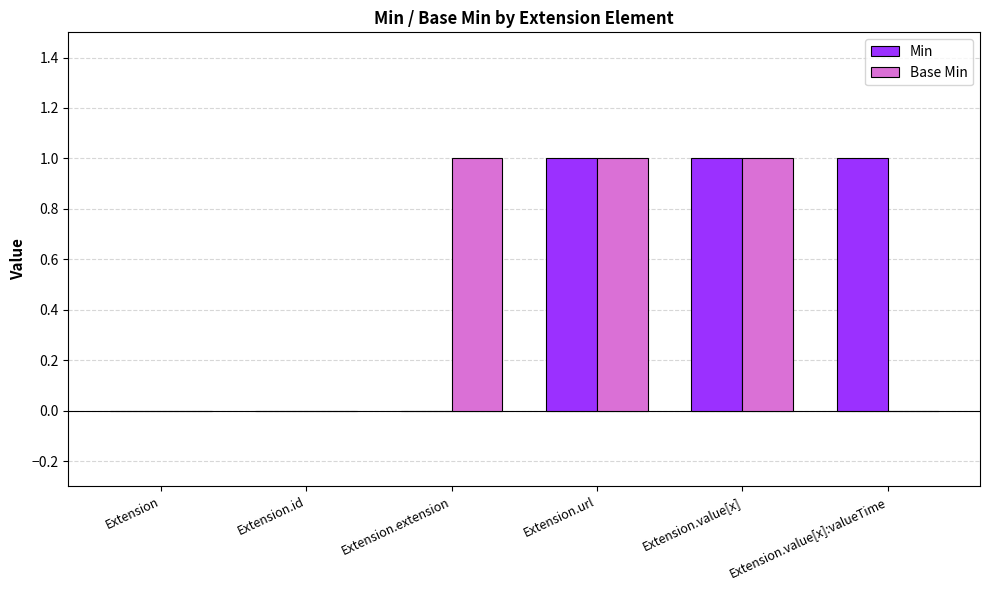

What is the sum of the Min values at Extension and Extension.value[x]:valueTime?

1